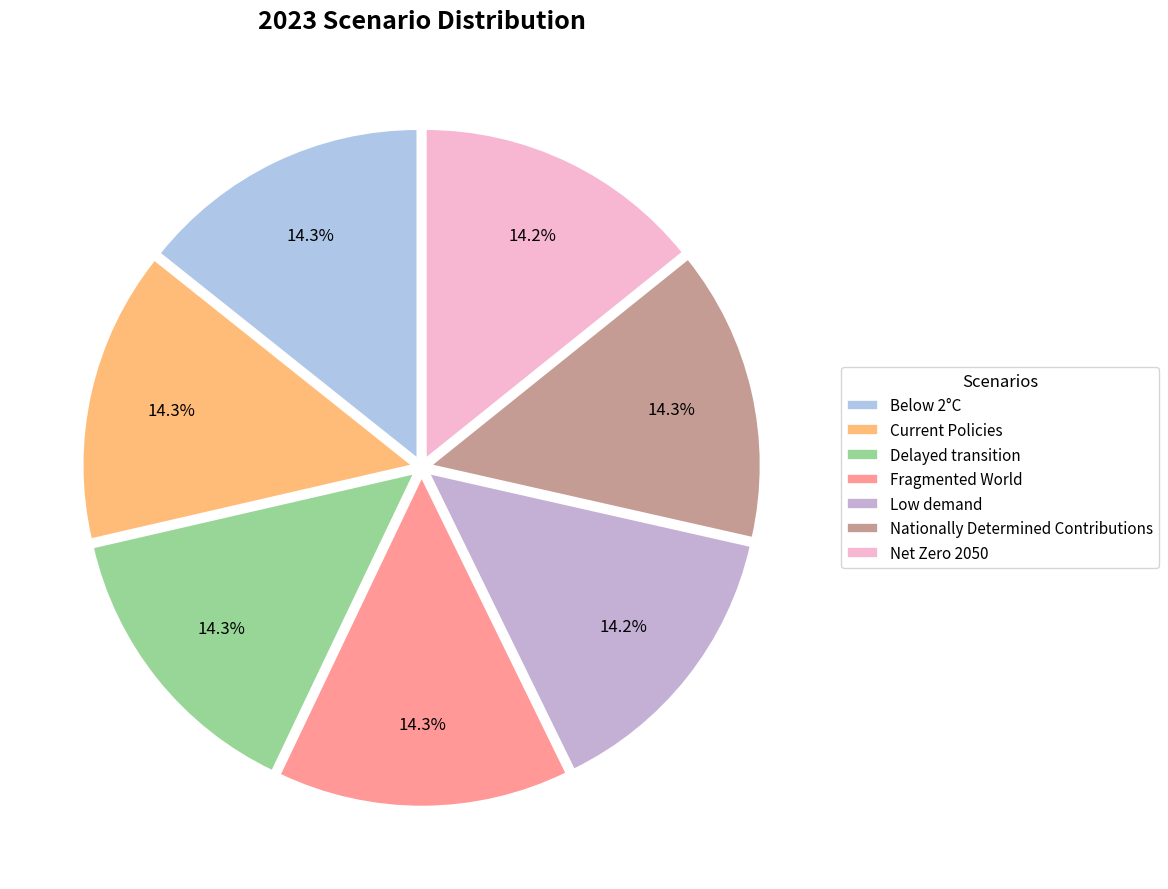

Does any single category account for the majority?

No